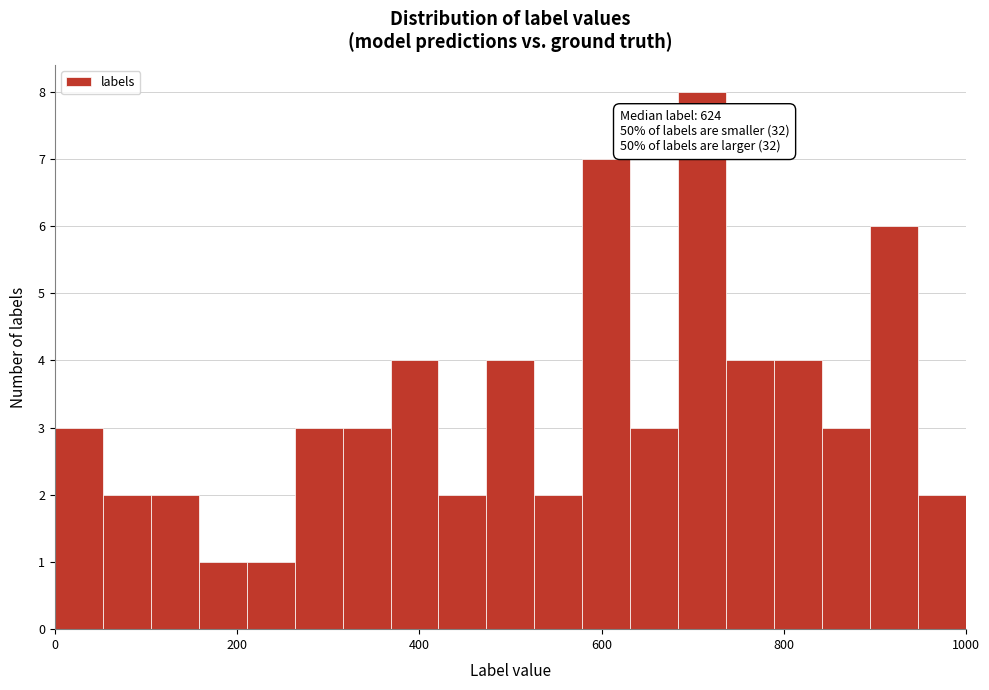

Read against the x-axis, roughly where is the centre of the tallest bar?

720